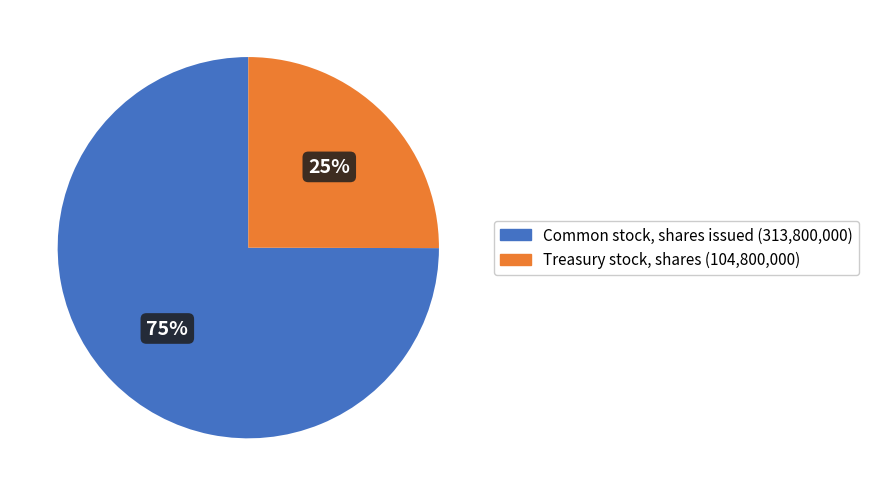

Is the sum of Treasury stock, shares and Common stock, shares issued greater than half?

Yes